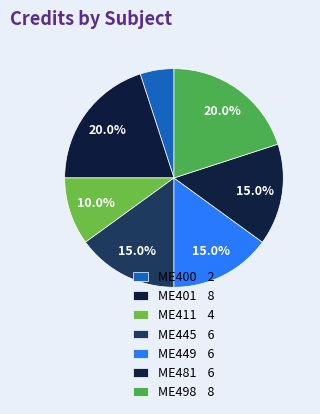

Is it true that ME498 is 10% of the pie?

False